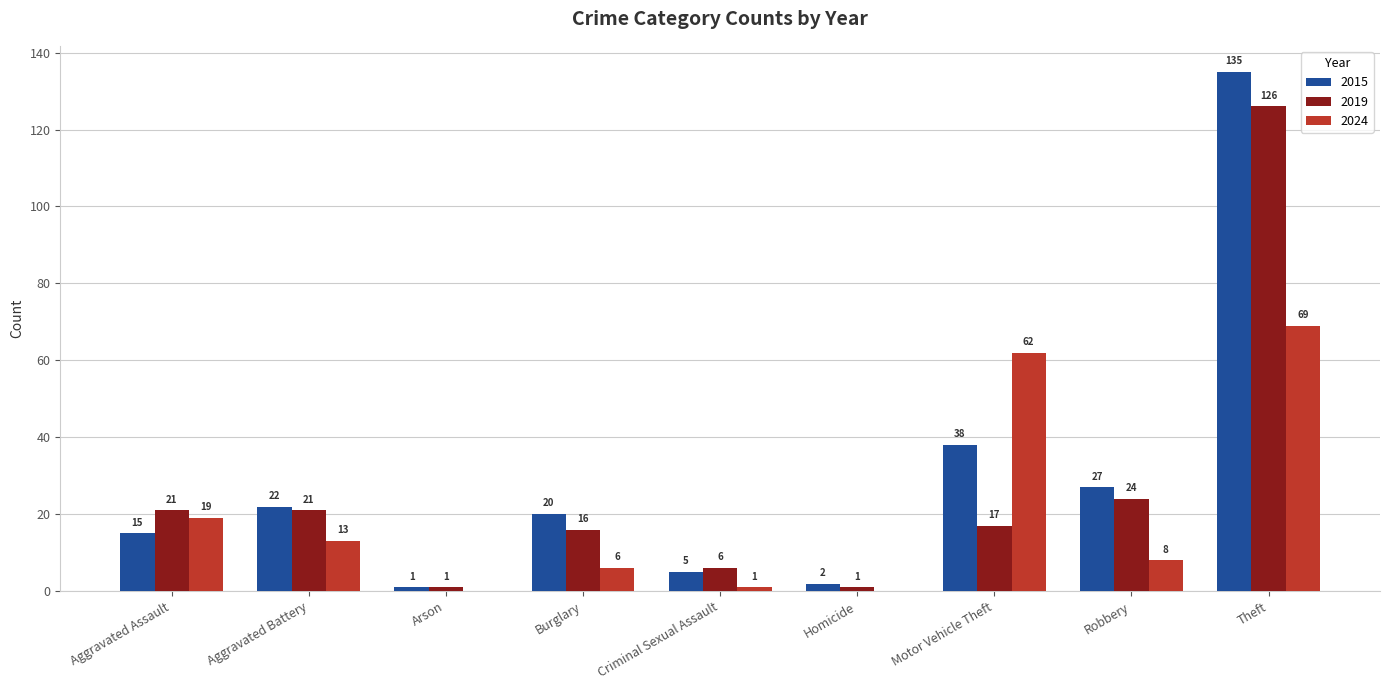

What is the maximum value shown in the chart?

135